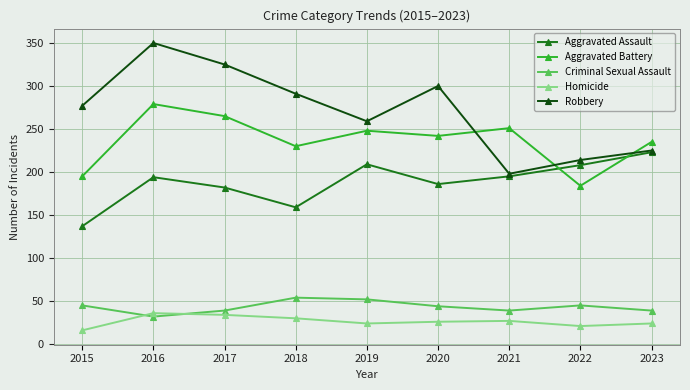

Is the value of Robbery at 2019 greater than the value of Aggravated Assault at 2018?

Yes